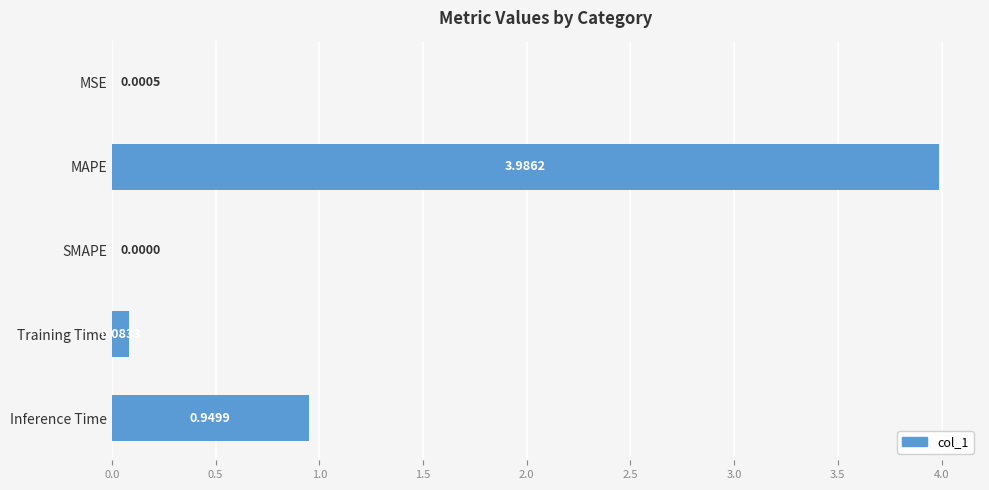

Which has a higher value, Training Time or Inference Time?

Inference Time